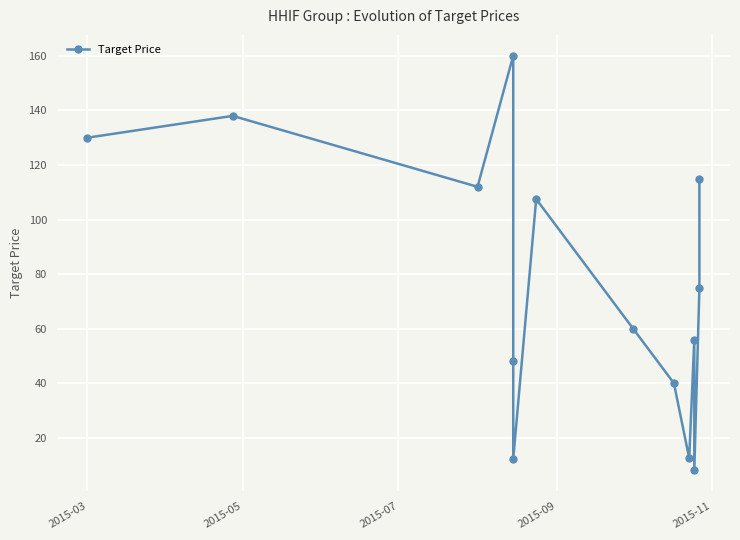

Where is the first local maximum?

2015-05